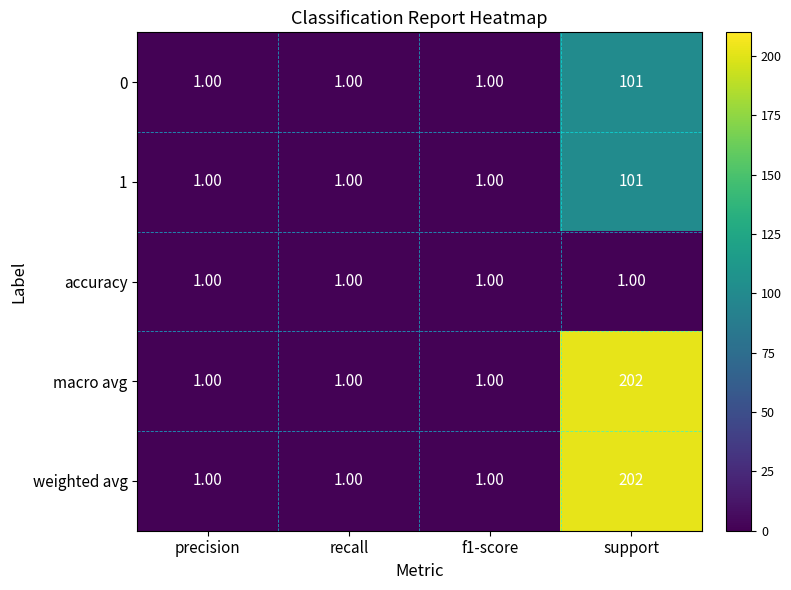

What is the difference between the 1 values at recall and support?

100